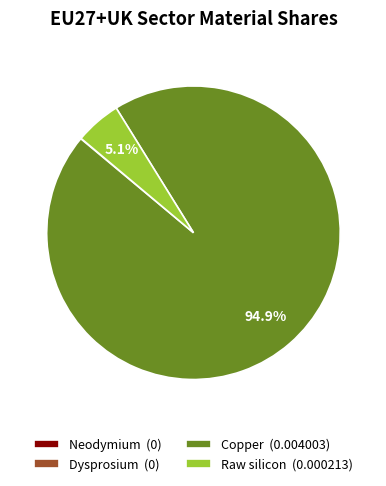

What percentage is the Copper slice, to the nearest percent?

95%